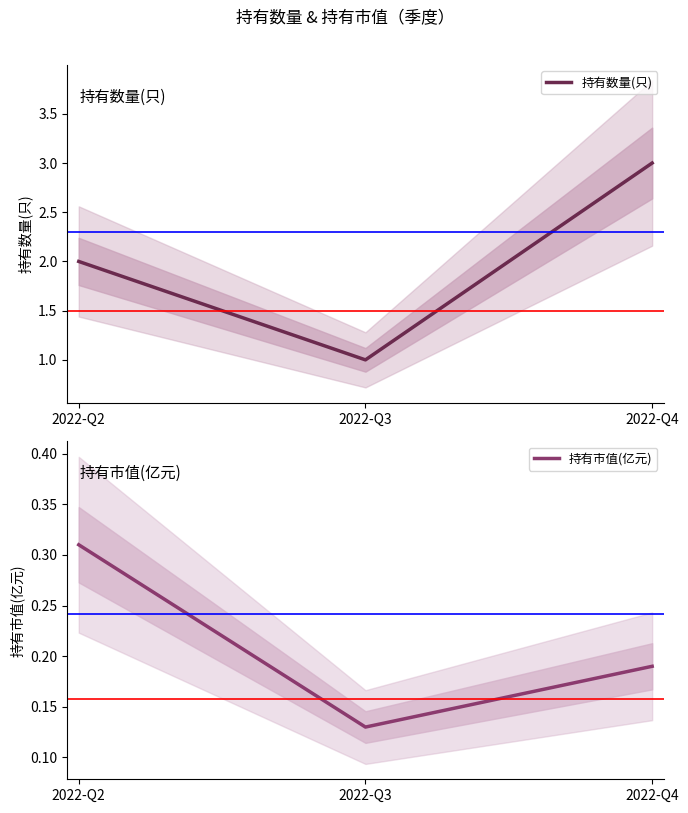

How many 持有市值(亿元) values are between 0 and 1?

3